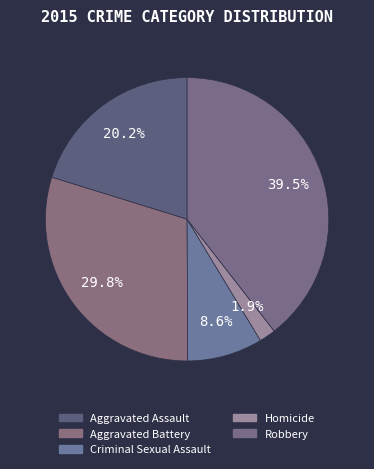

What is the largest slice in the pie chart?

Robbery